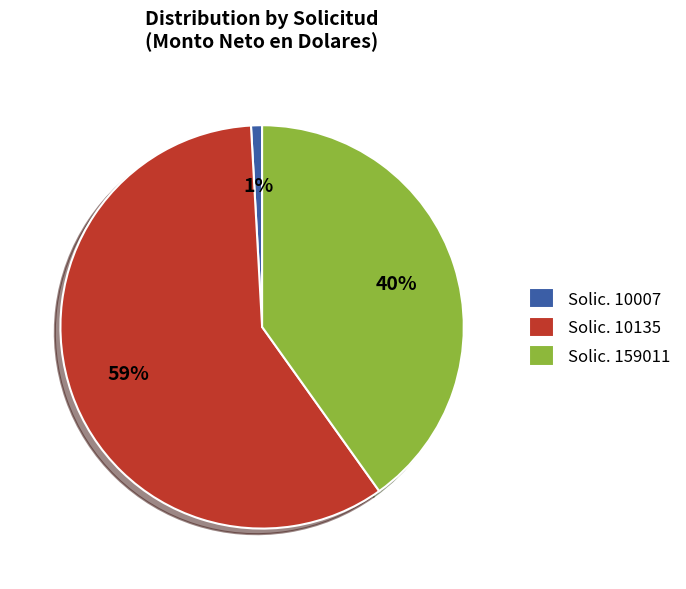

Which has a higher value, Solic. 10135 or Solic. 159011?

Solic. 10135